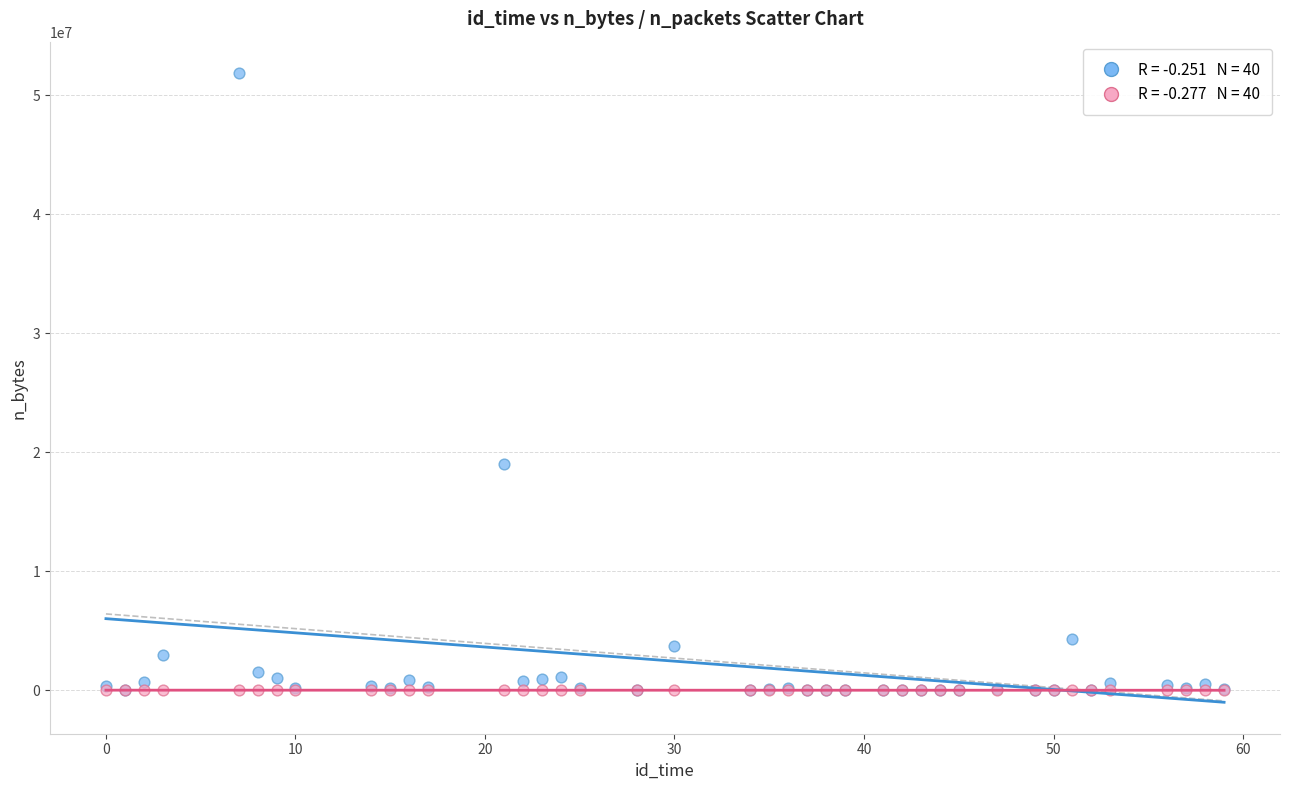

Across all series, what Y value is closest to 25929096?

19008656